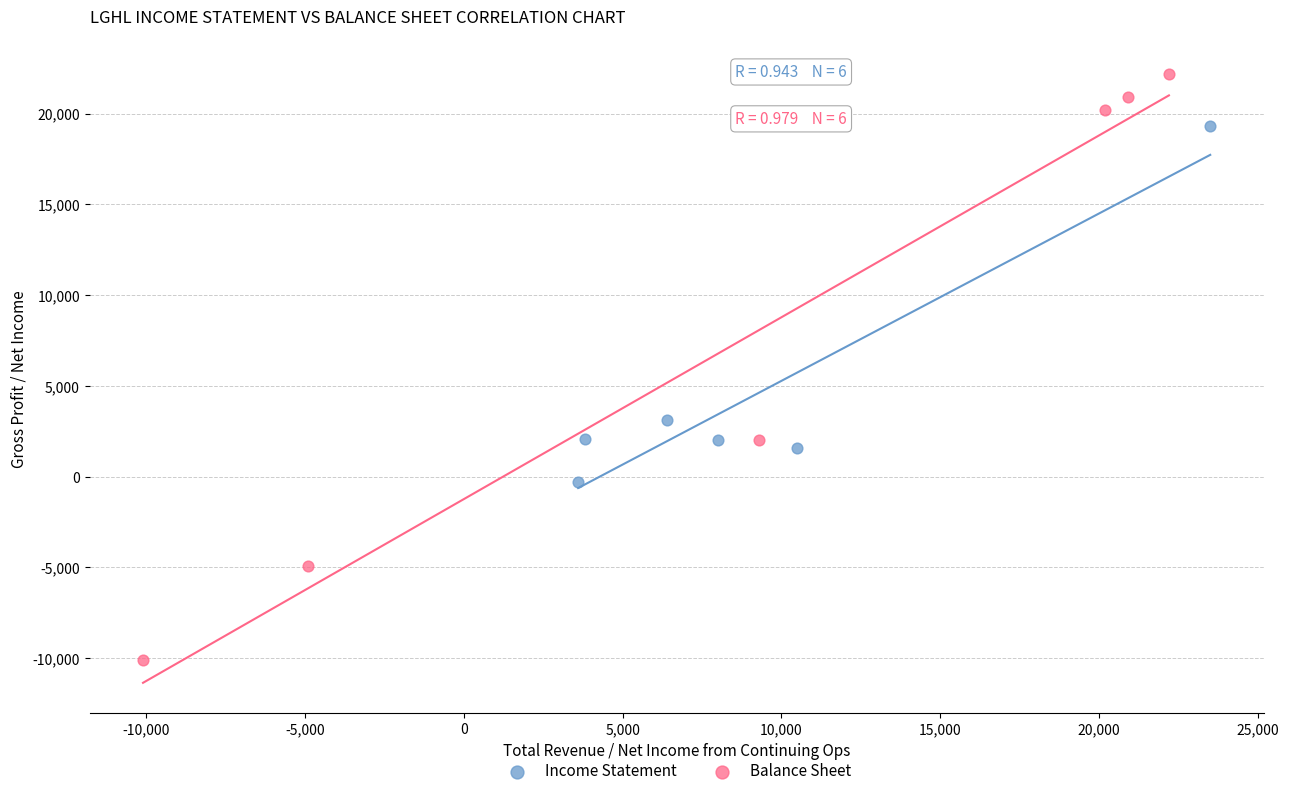

Which series reaches the maximum Y coordinate?

Balance Sheet